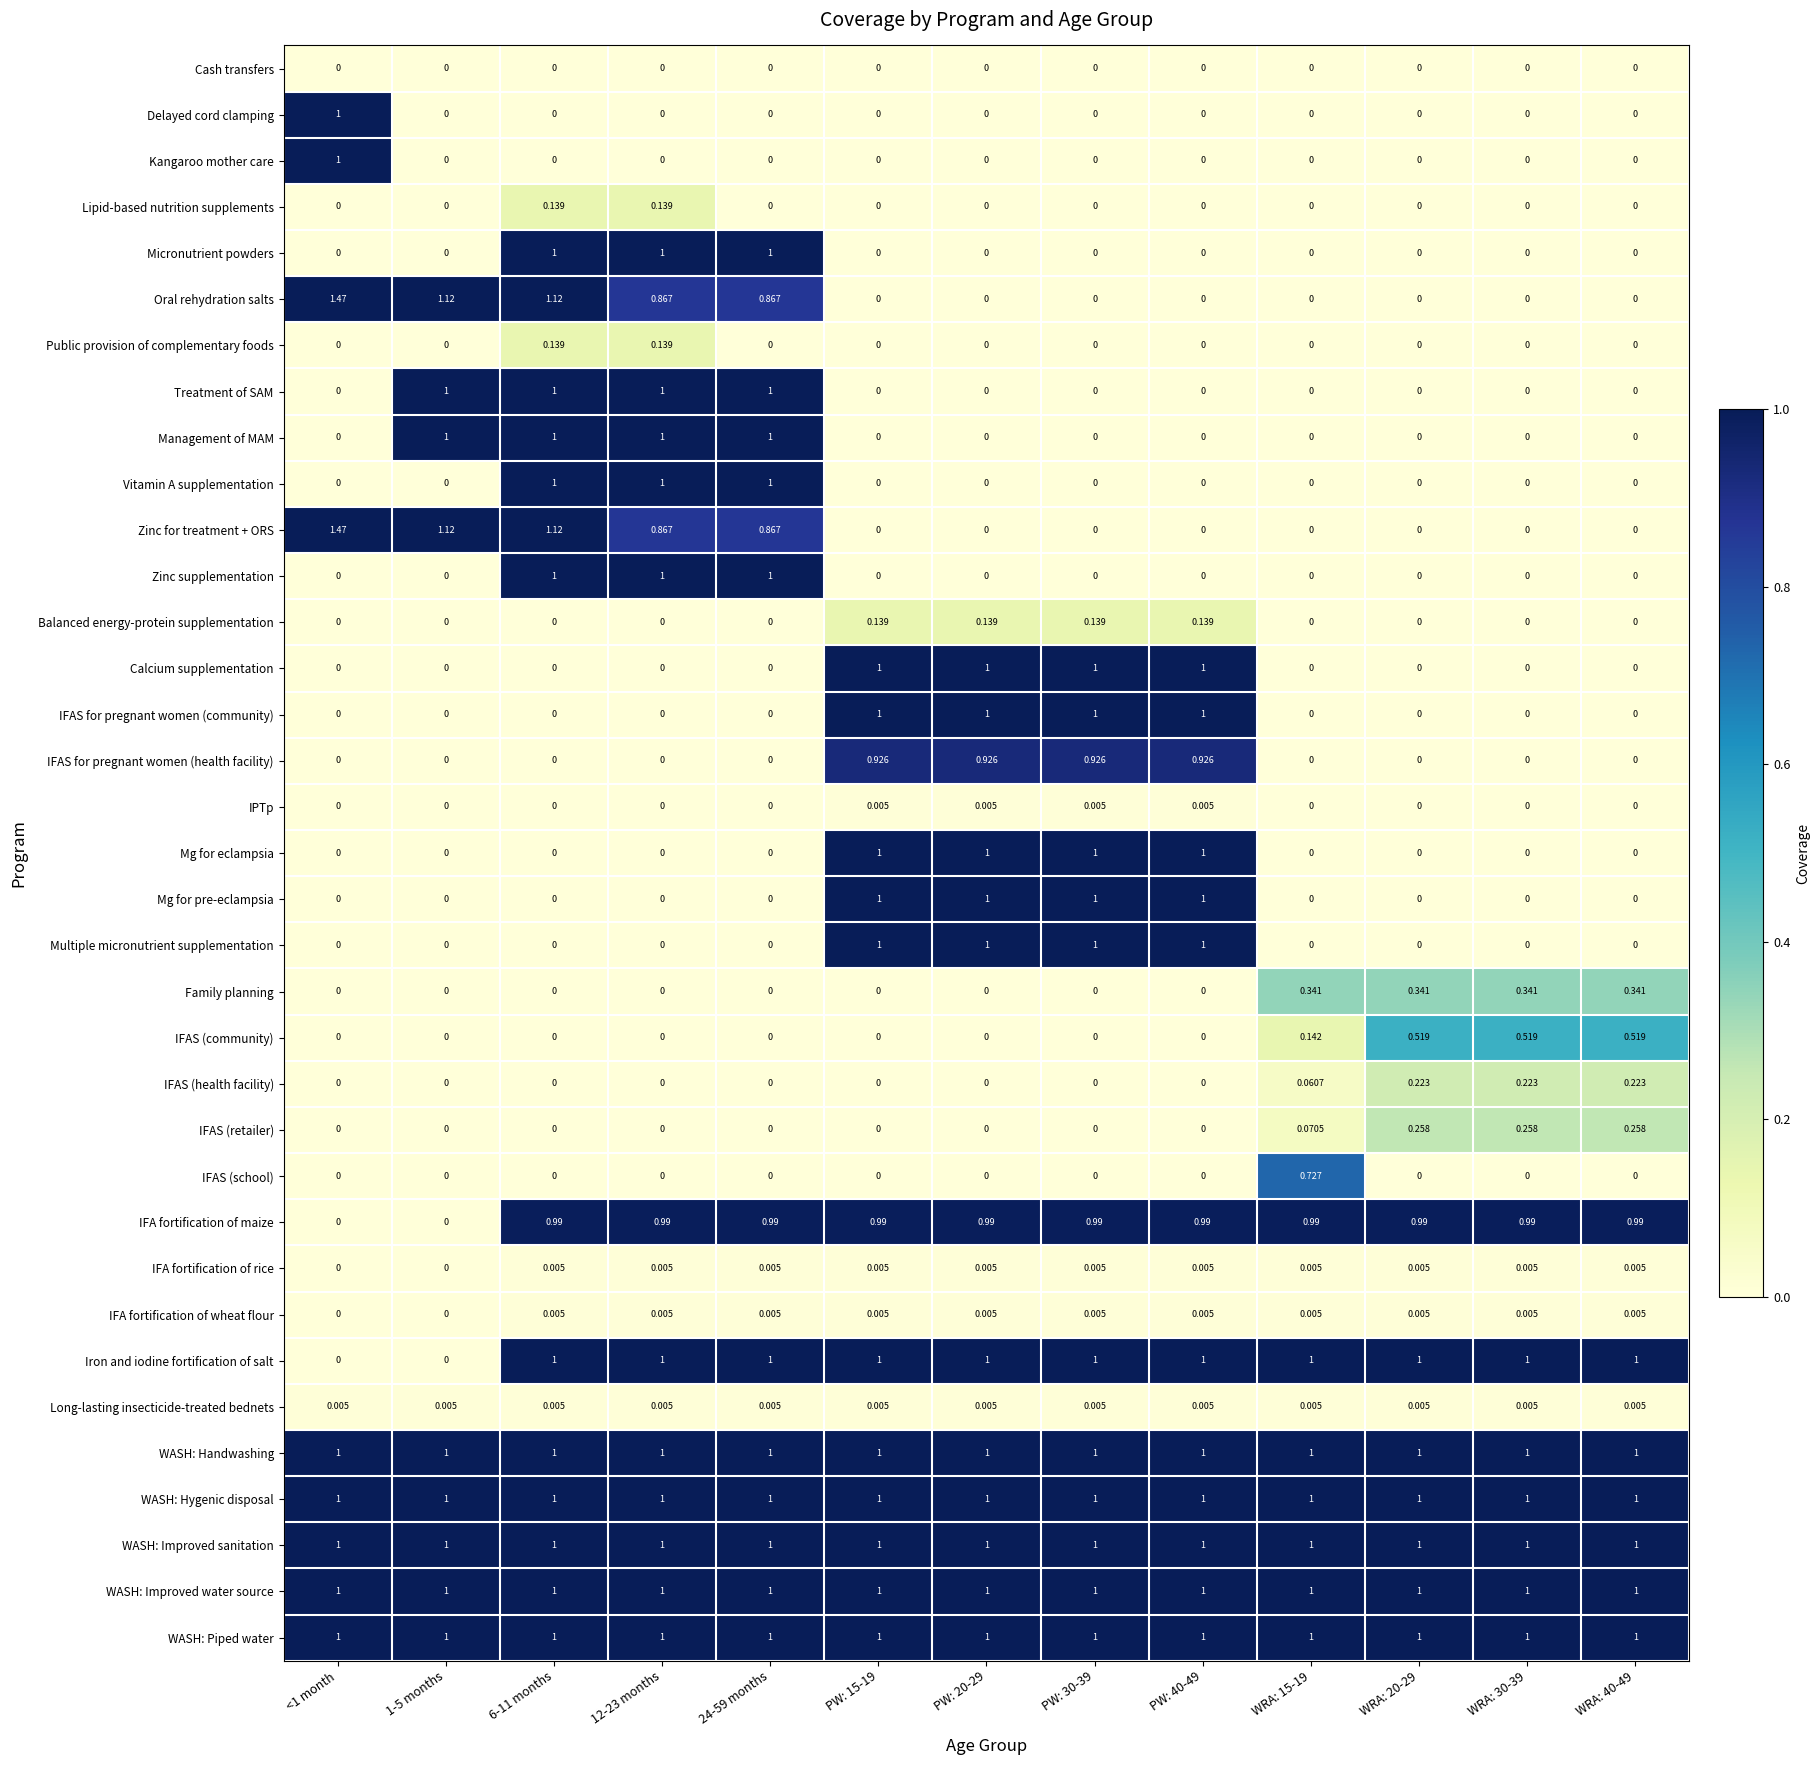

Is the value of Calcium supplementation at WRA: 30-39 greater than the value of Iron and iodine fortification of salt at 6-11 months?

No